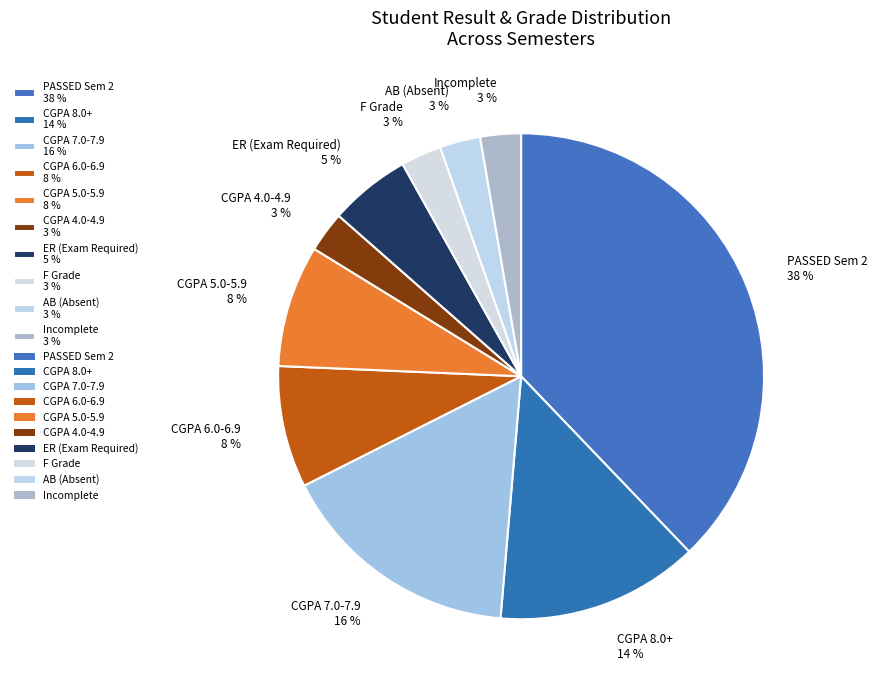

To the nearest percent, what is the average slice percentage?

10%